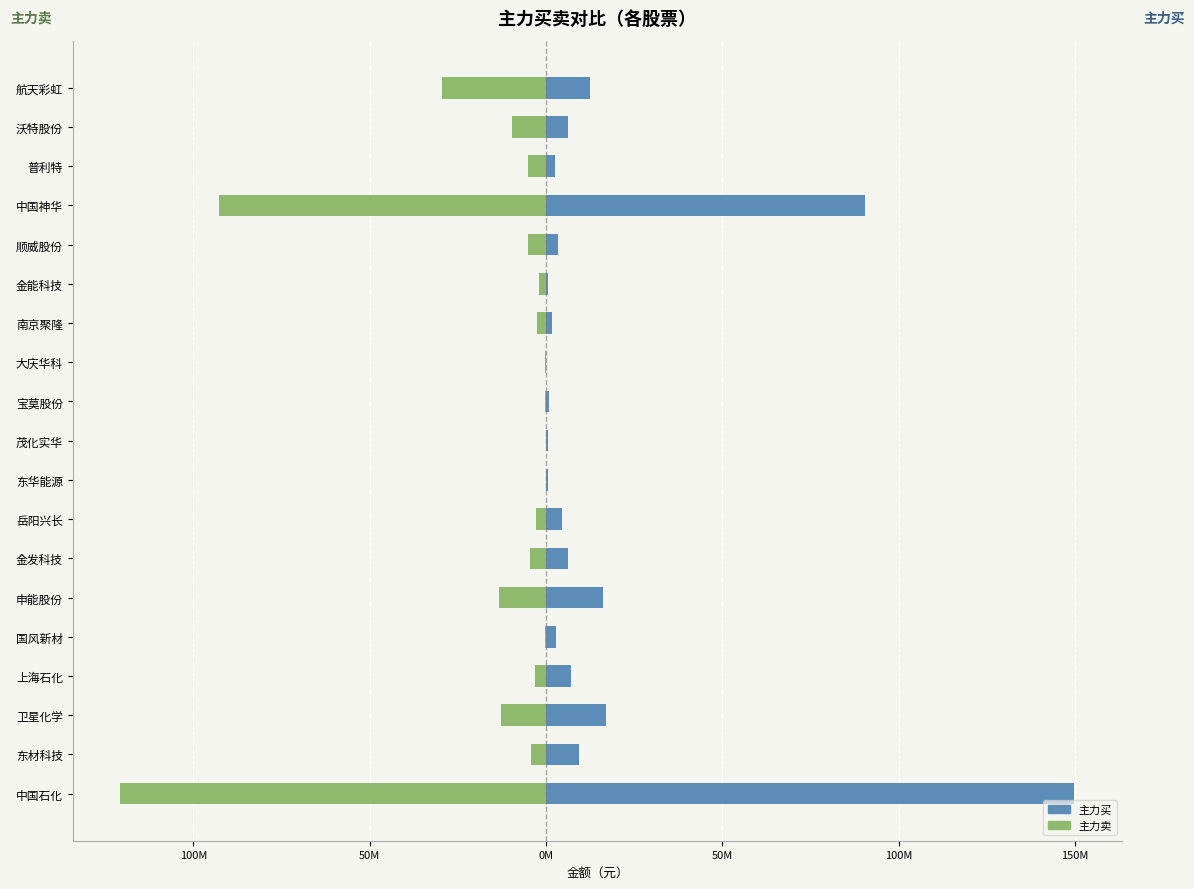

How many bars are there in each group?

2